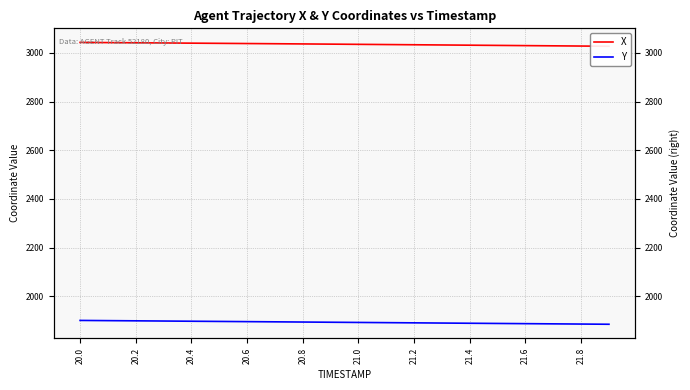

What is the average value of the Y series?

1892.5